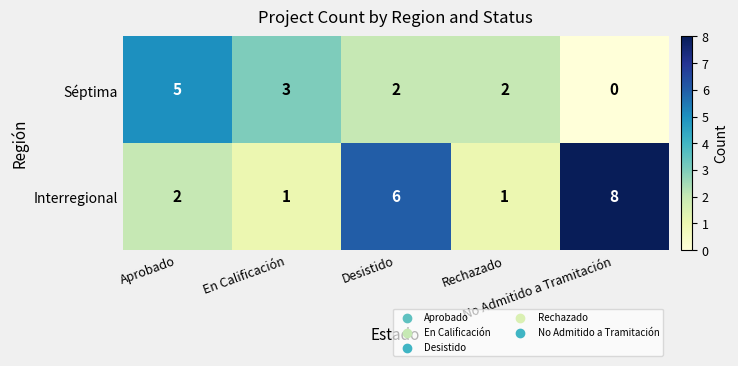

What is the maximum value shown in the chart?

8